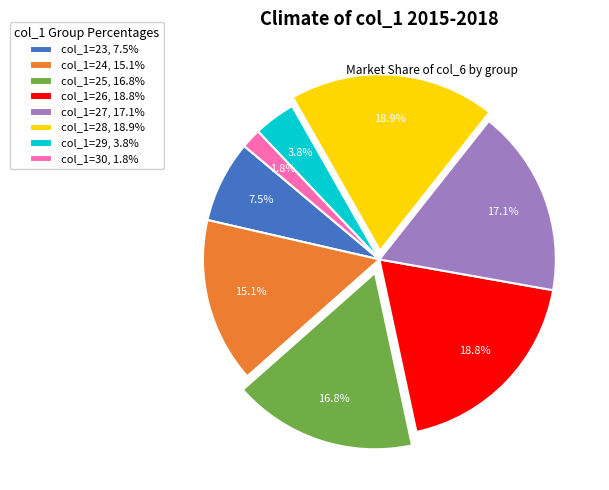

To the nearest percent, what is the average slice percentage?

12%